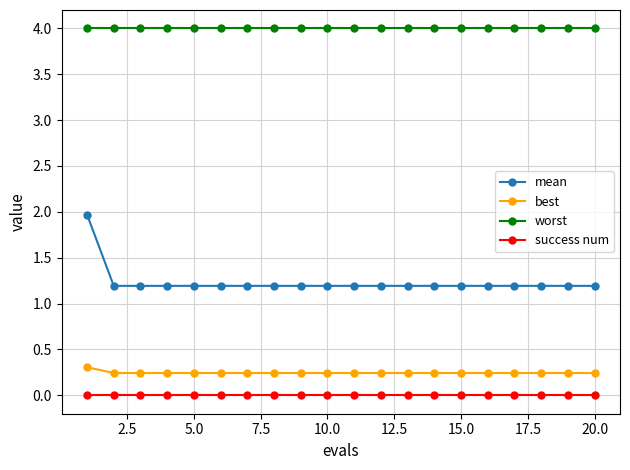

Which series has the widest spread of values?

mean